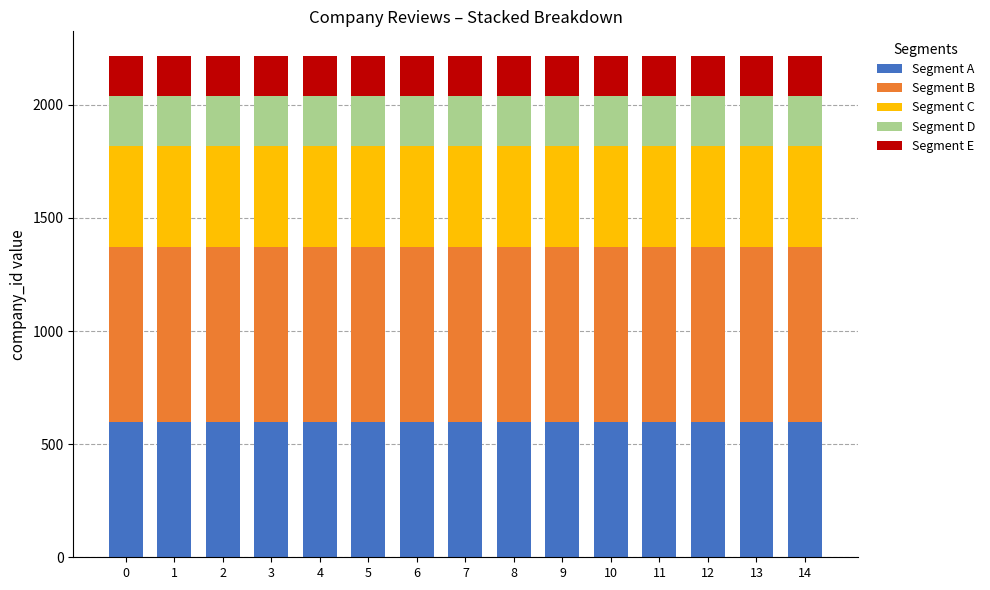

The value of Segment A at 13 is 598. True or false?

True